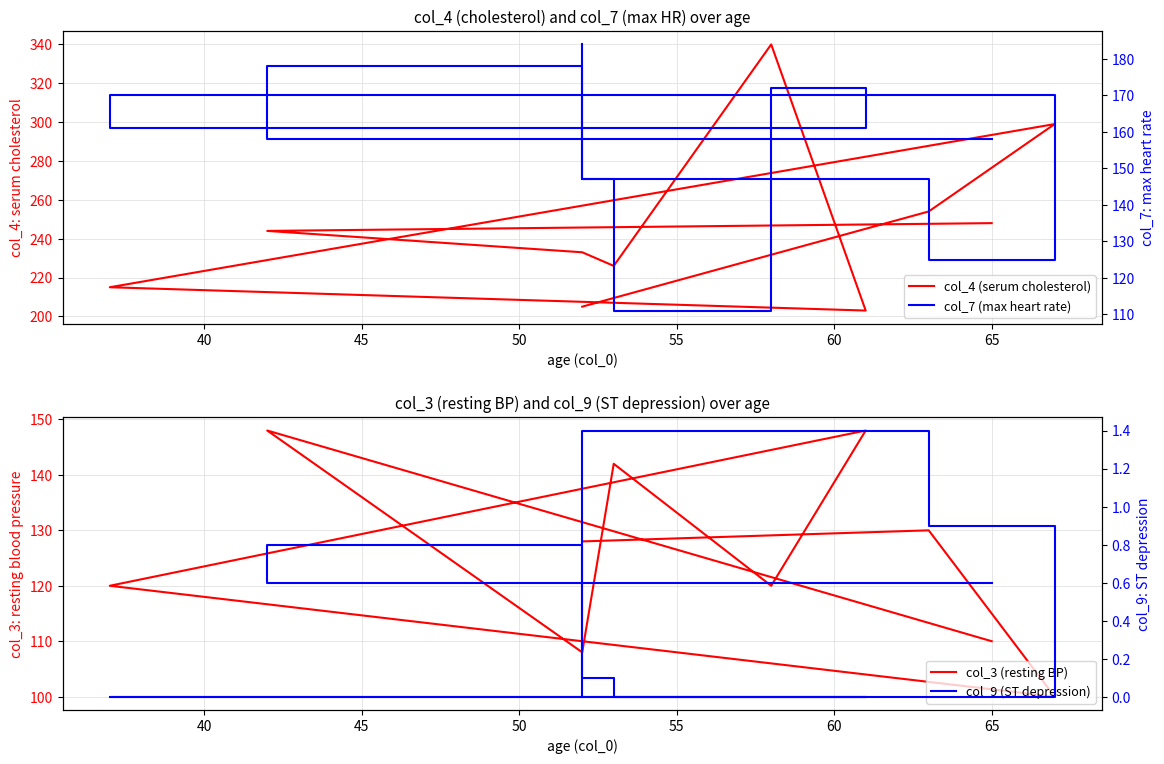

What is the greatest value displayed?

340.0